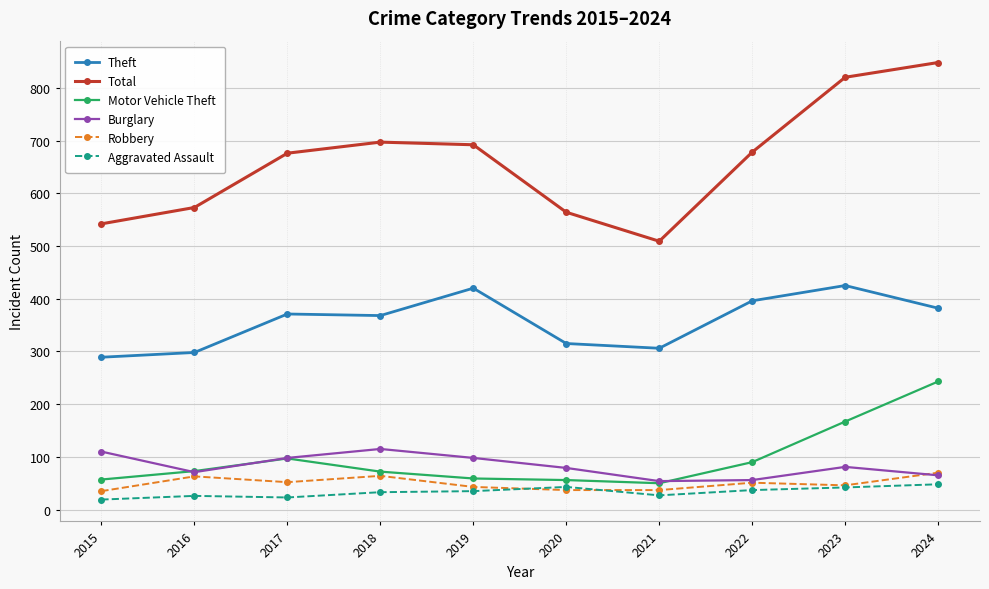

True or false: Burglary has a value of 156 at 2017.

False